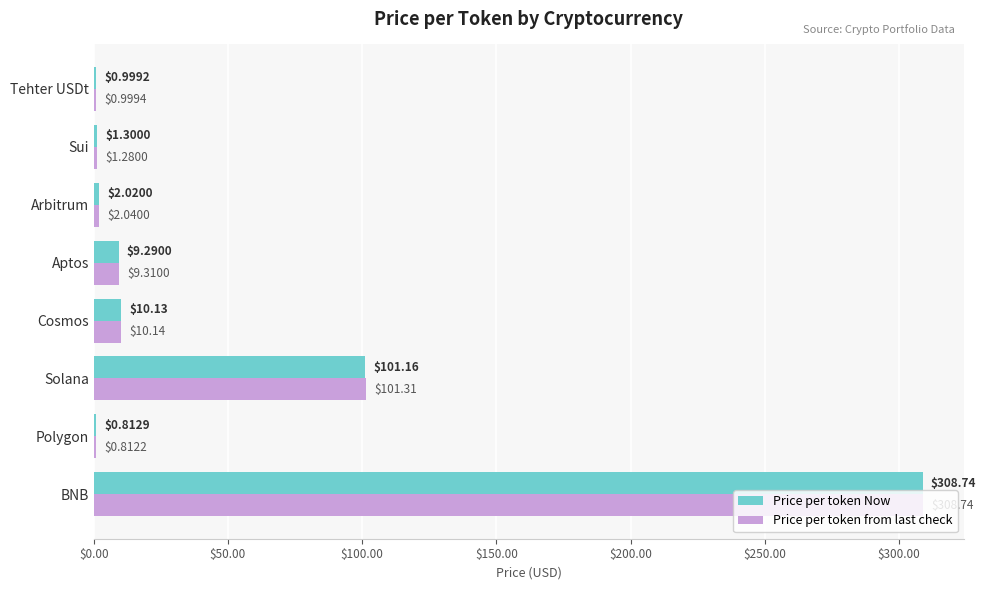

Which category has the highest value across all series?

BNB